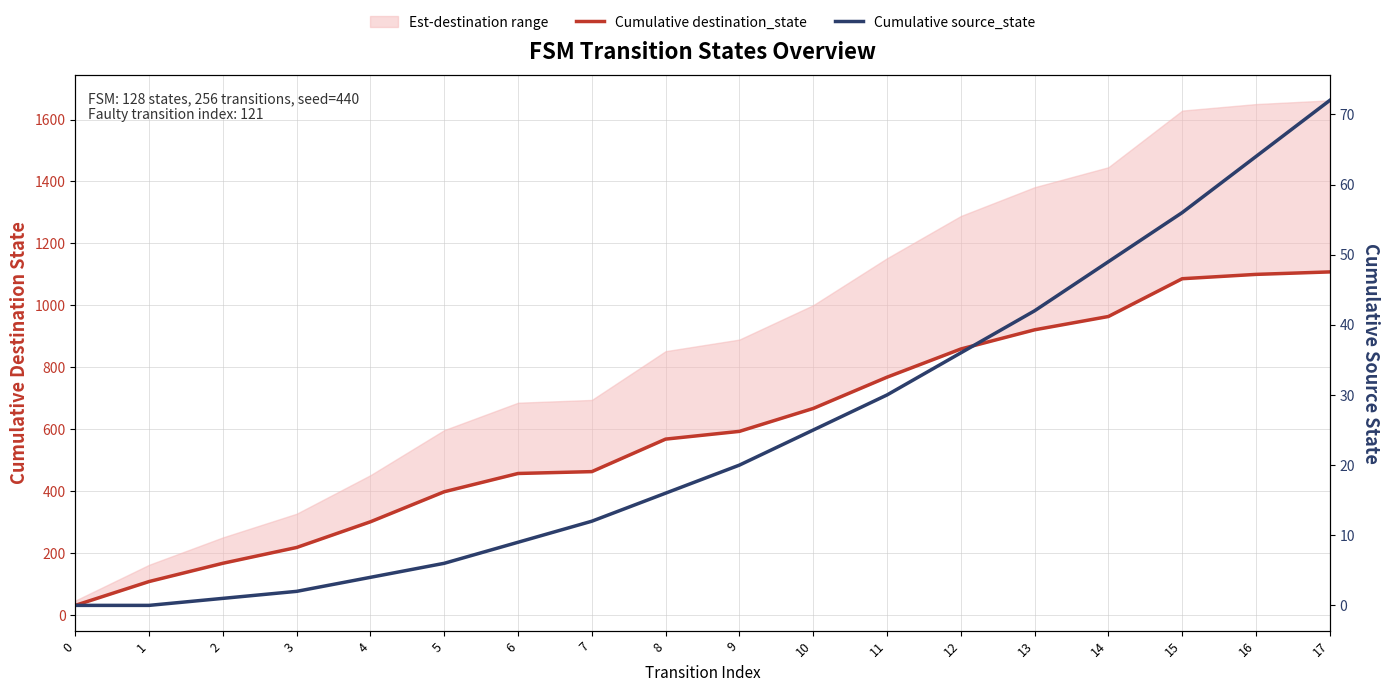

How many lines are shown in the chart?

2